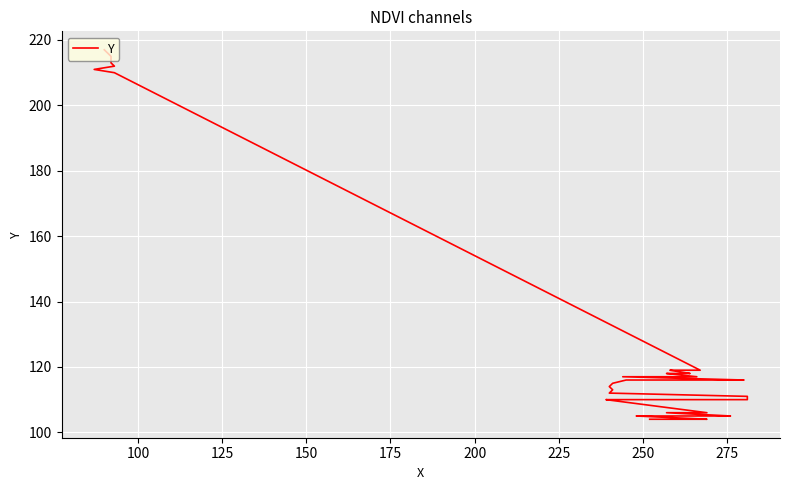

What is the sum of all values?

5061